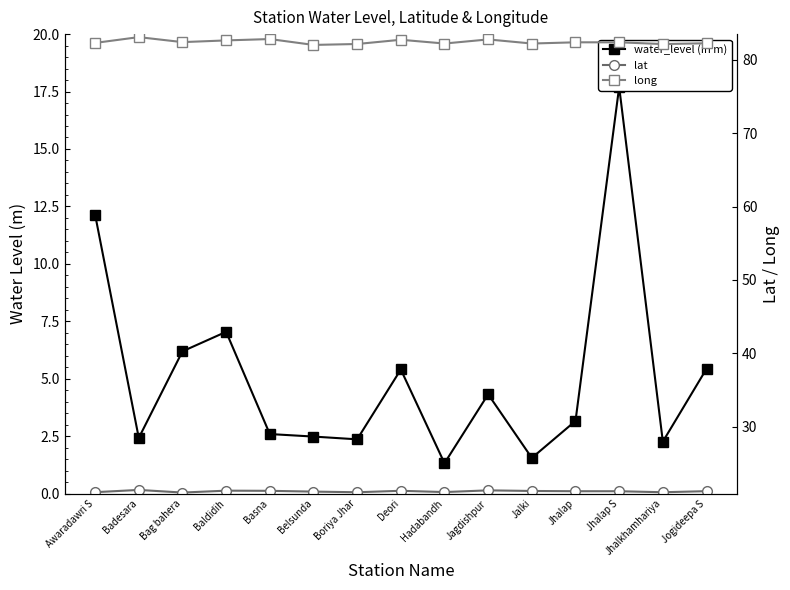

Does the chart have visible grid lines?

No